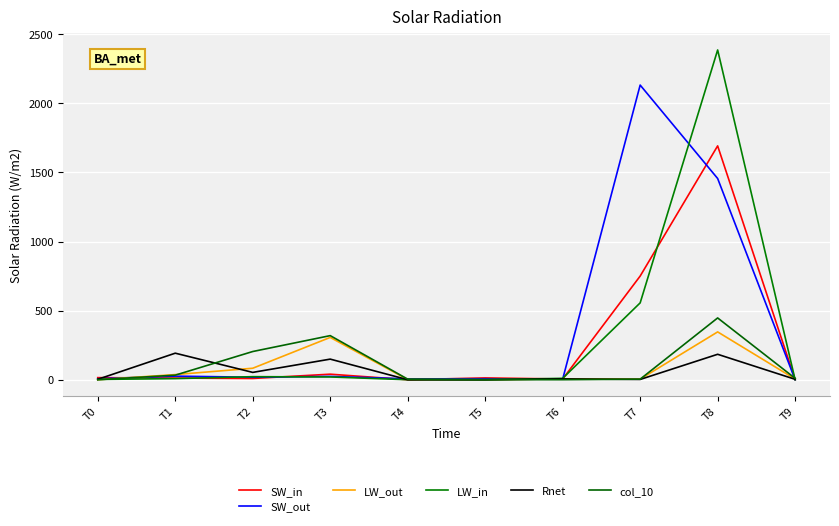

What is the difference between the maximum and minimum values in the LW_in series?

2386